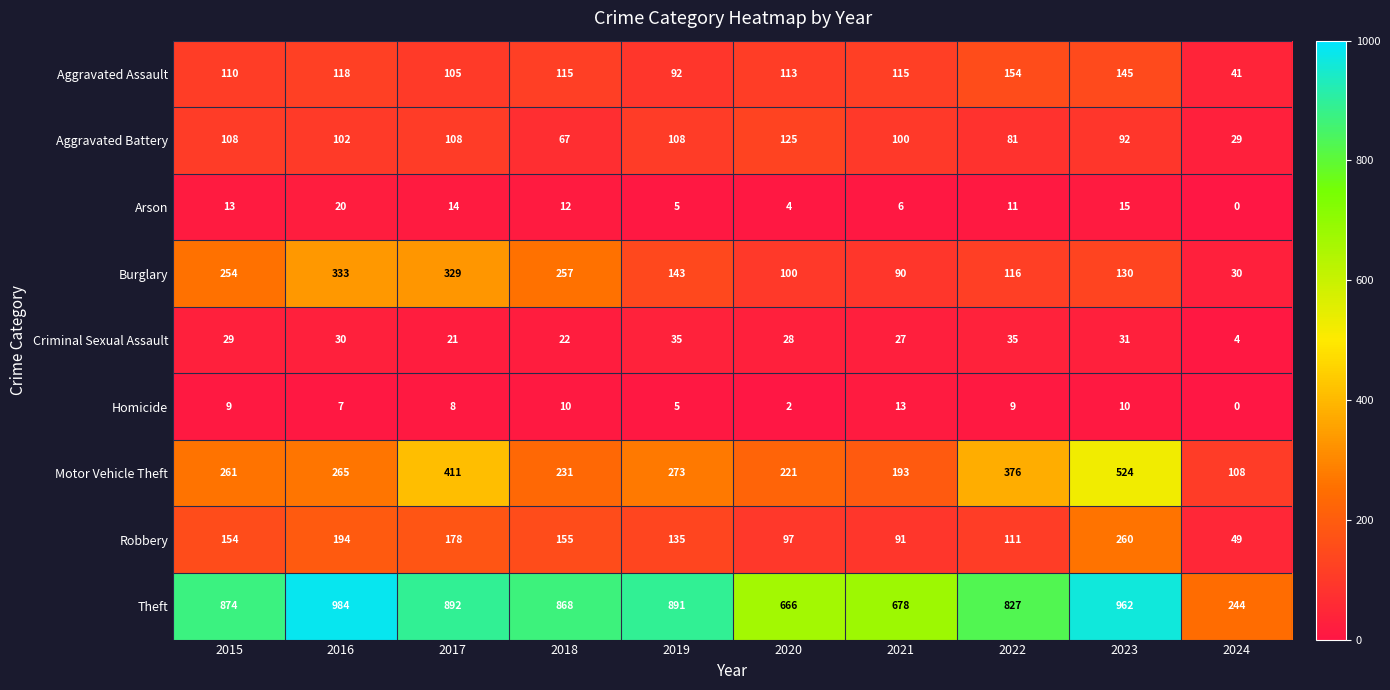

What is the spread (max minus min) of values at 2019?

886